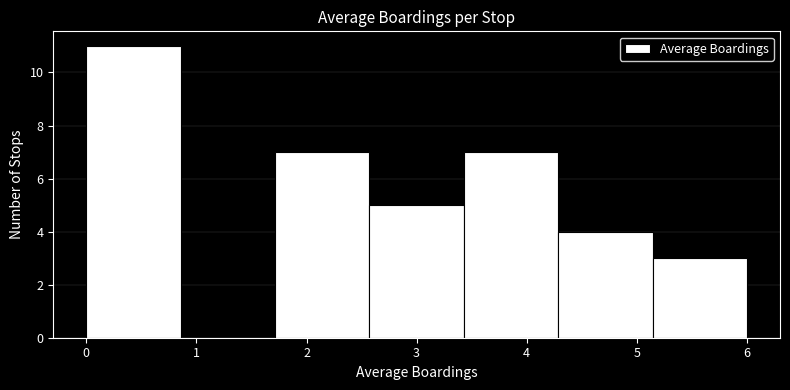

Reading left to right, list every bar in this chart as the range it spans on the x-axis followed by its height. Neither the bar edges nor the heights are printed on the chart, so give them approximately, as read against the axes.

0.0 to 0.9: 11
0.9 to 1.7: 0
1.7 to 2.6: 7
2.6 to 3.4: 5
3.4 to 4.3: 7
4.3 to 5.1: 4
5.1 to 6.0: 3